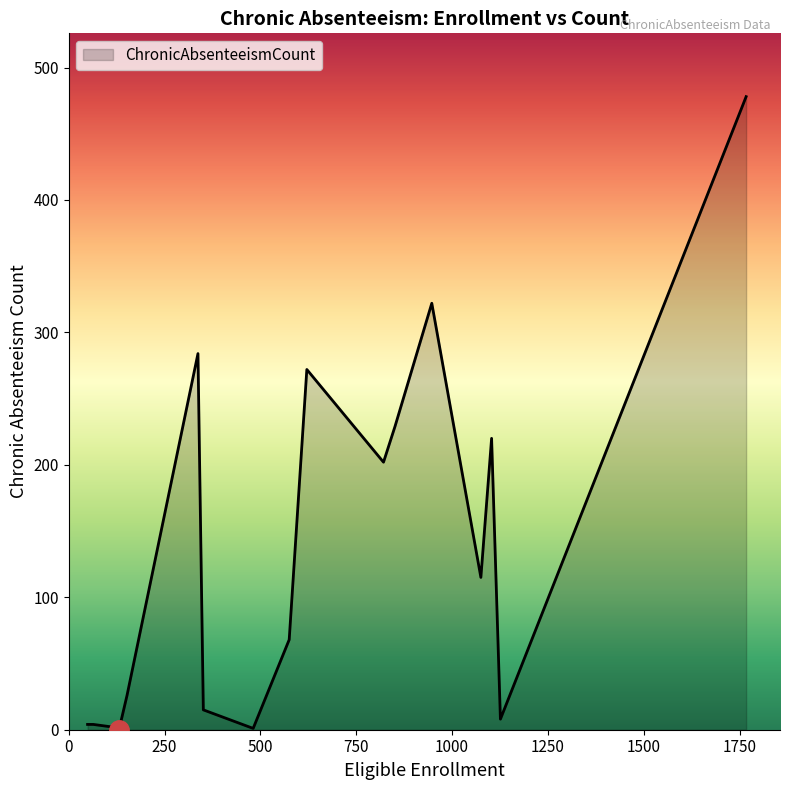

What is the difference between the maximum and minimum values?

478